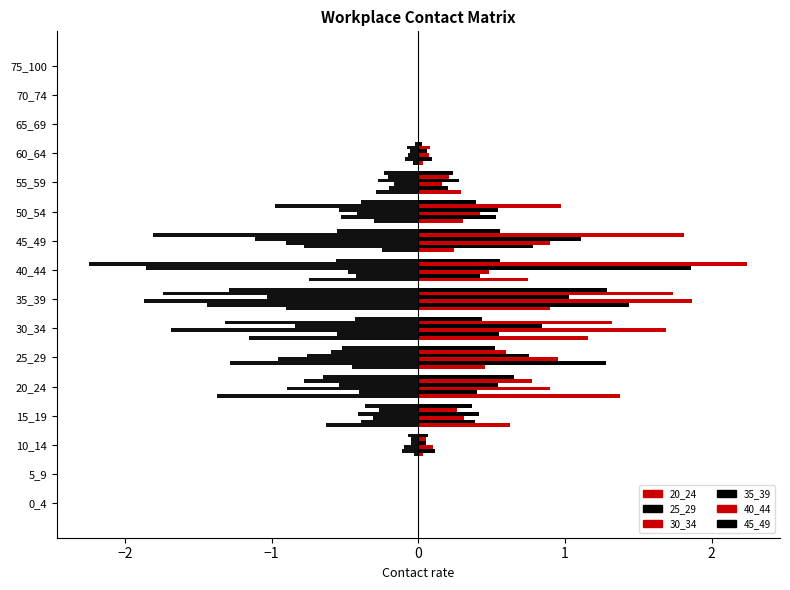

Which series has the largest range (max minus min)?

40_44